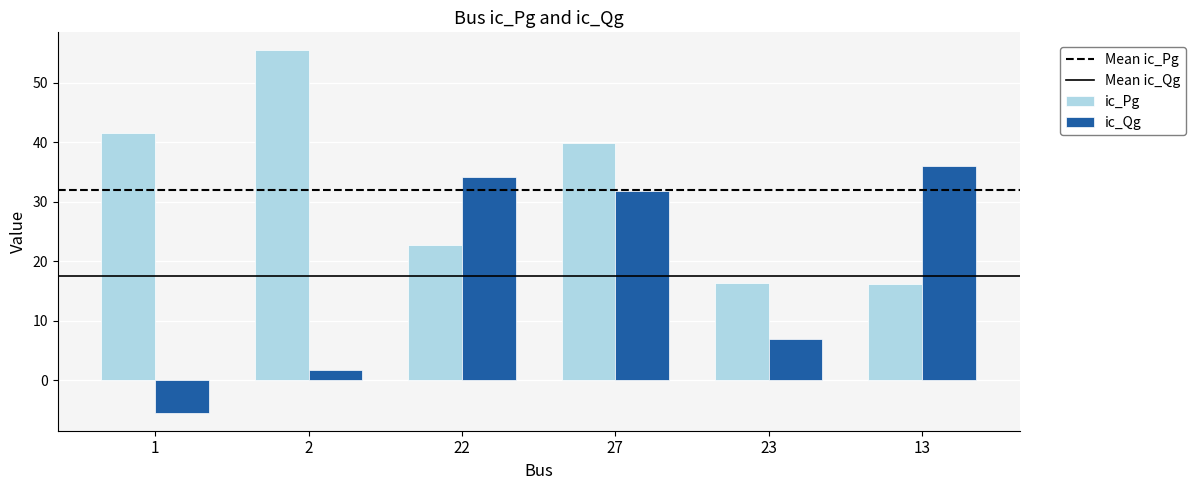

Is it true that ic_Pg equals 16.3 at 23?

True